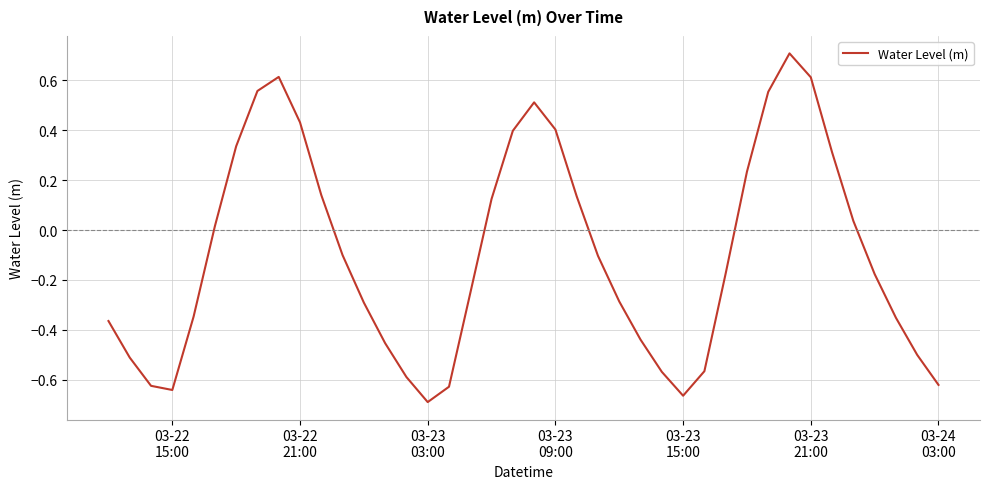

What is the difference between the maximum and minimum values?

1.4